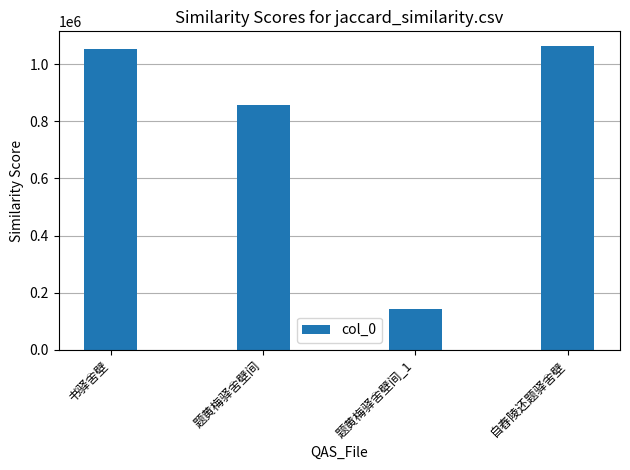

What is the sum of all values?

3114533